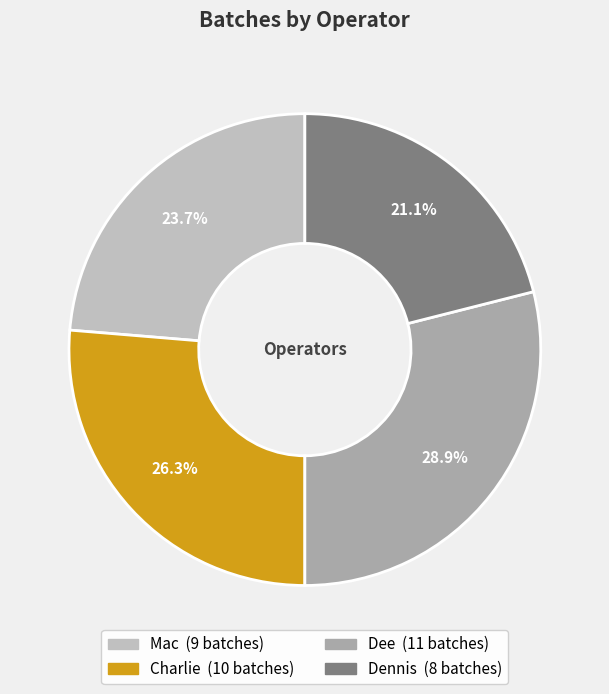

How many slices are in this pie chart?

4